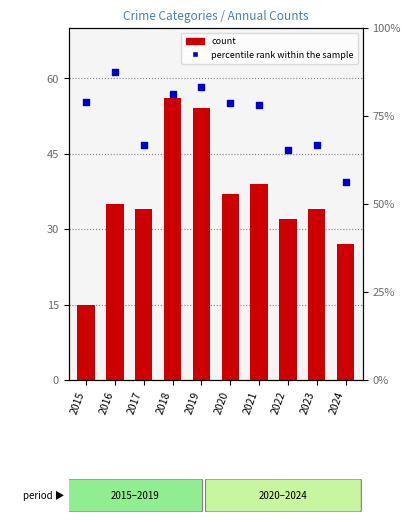

At how many categories does at least one series exceed 51?

10